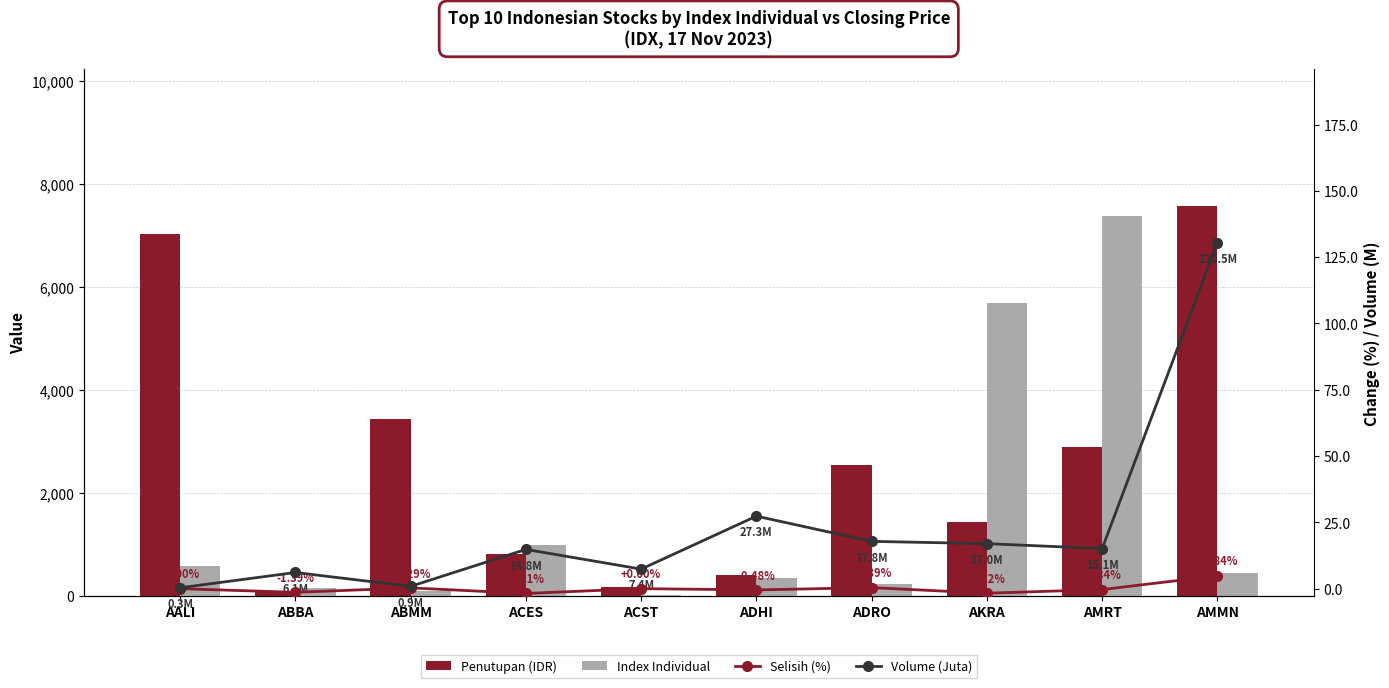

The Selisih (%) series shows 2.6 at AMMN. True or false?

False